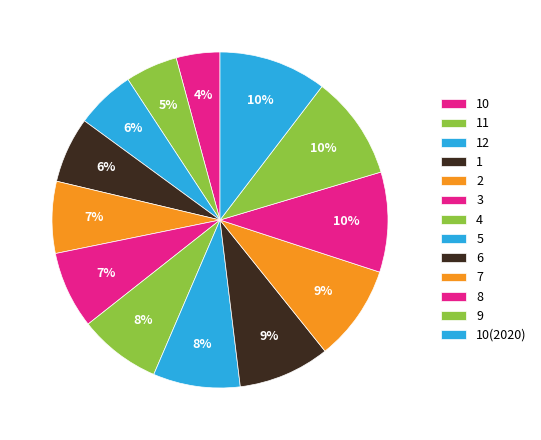

Is the sum of 1 and 5 greater than half?

No